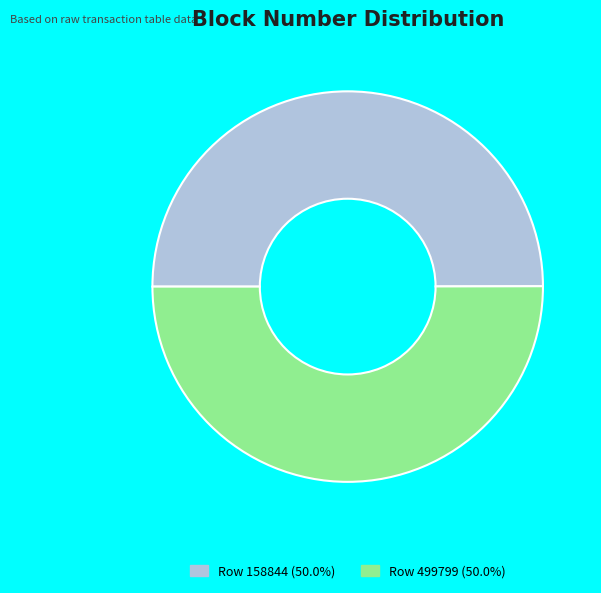

What is the ratio of the value at Row 499799 to the value at Row 158844?

1.0